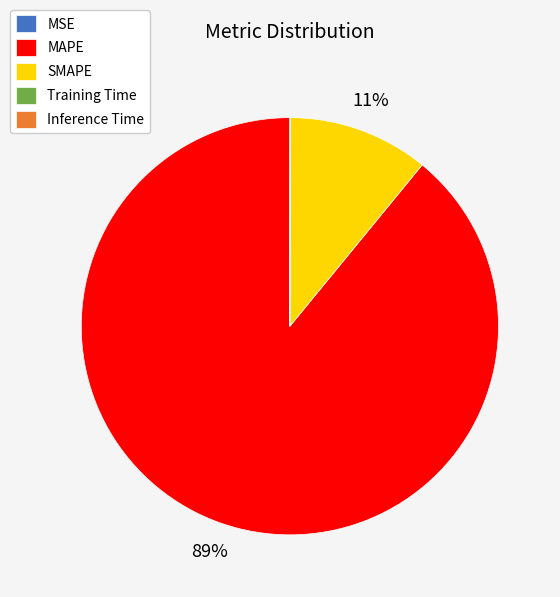

Which has a higher value, MAPE or SMAPE?

MAPE